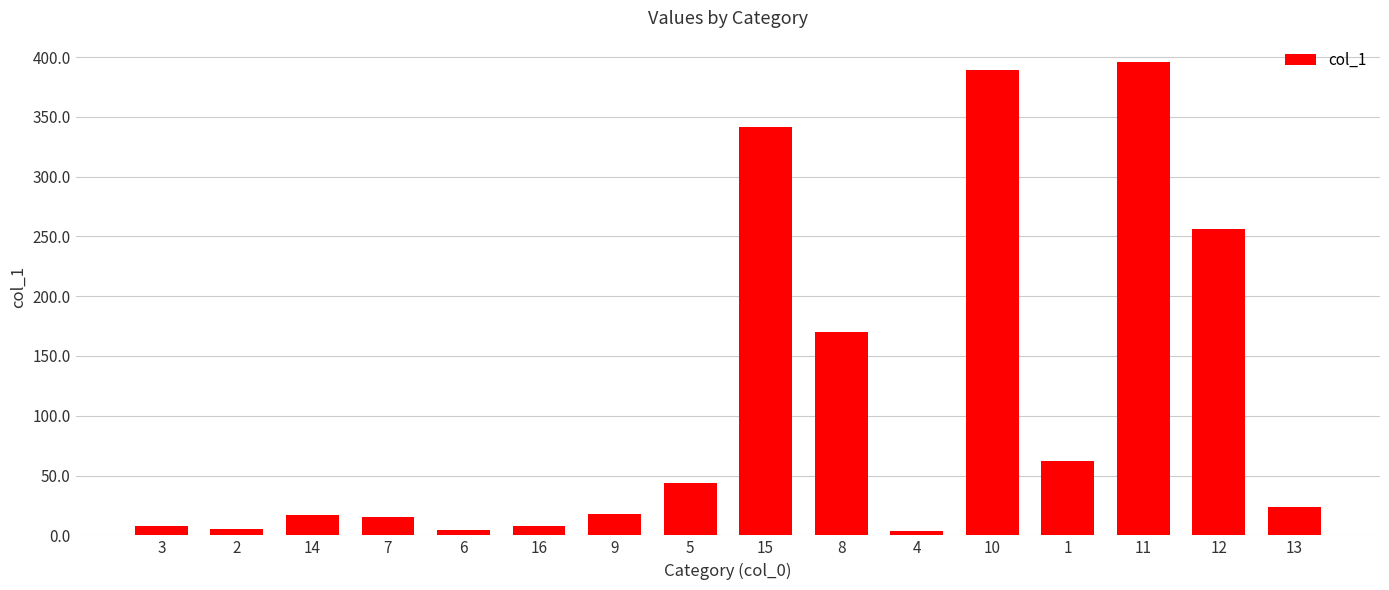

What is the sum of all values?

1761.7